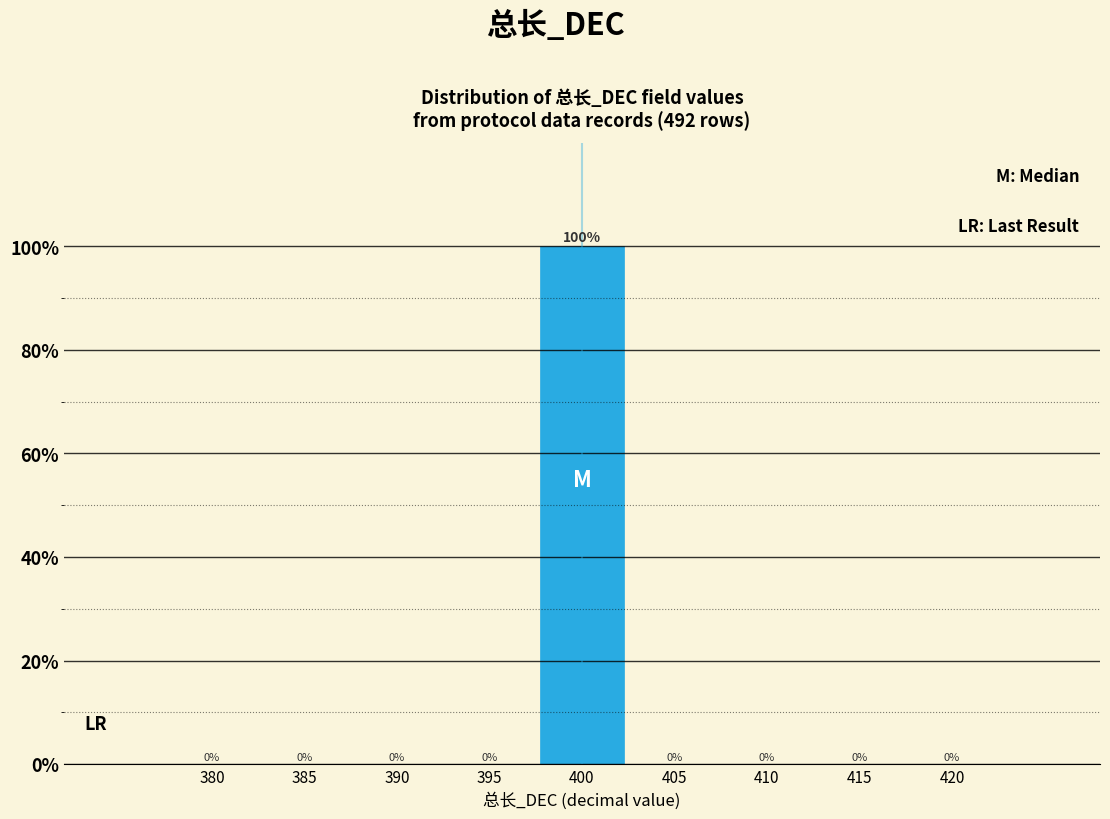

Reading right to left, what are all the values shown in this chart?

420=0	415=0	410=0	405=0	400=100	395=0	390=0	385=0	380=0